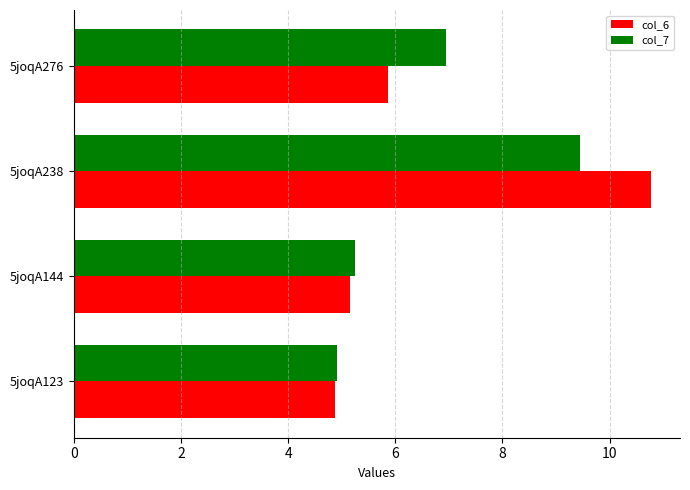

List the labels in order of col_6 value, smallest first.

5joqA123, 5joqA144, 5joqA276, 5joqA238